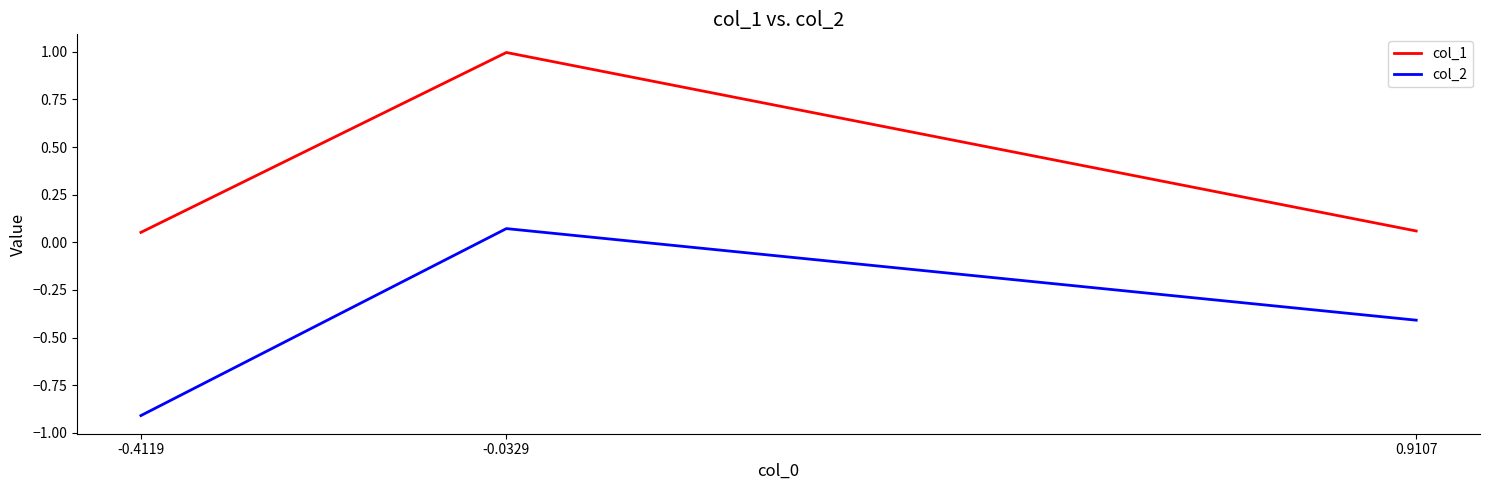

Which series has the largest total across all categories?

col_1